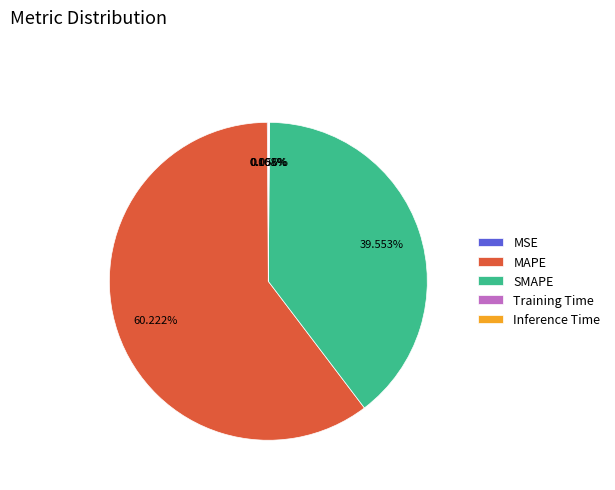

Which category has the biggest portion of the pie?

MAPE